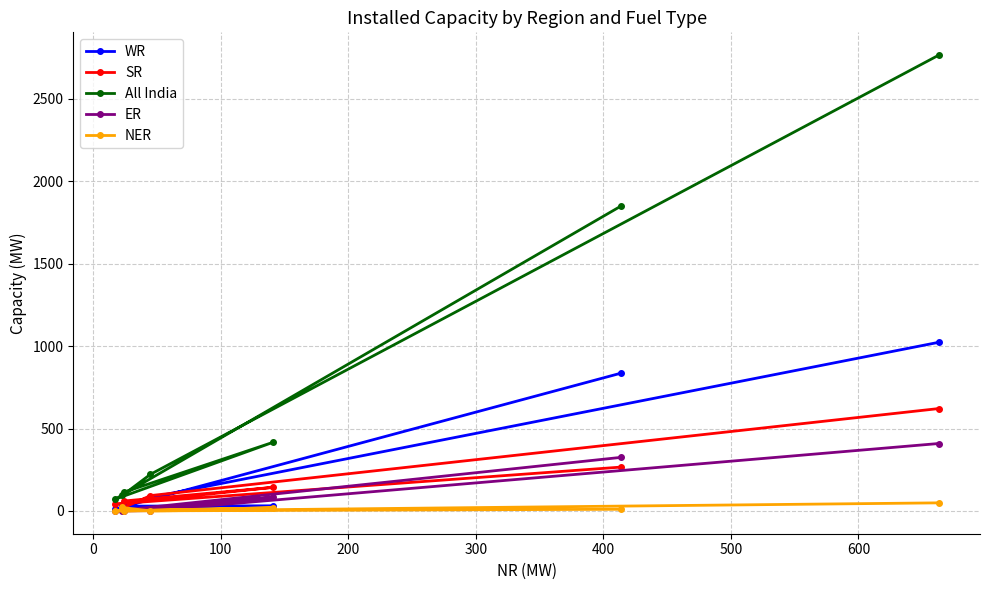

Reading left to right, extract all data points from this chart.

WR: 836	11	31	29	34	82	1023
SR: 266	42	143	60	16	93	621
All India: 1850	70	416	113	94	222	2765
ER: 325	0	82	0	0	2	409
NER: 10	0	19	0	21	0	49